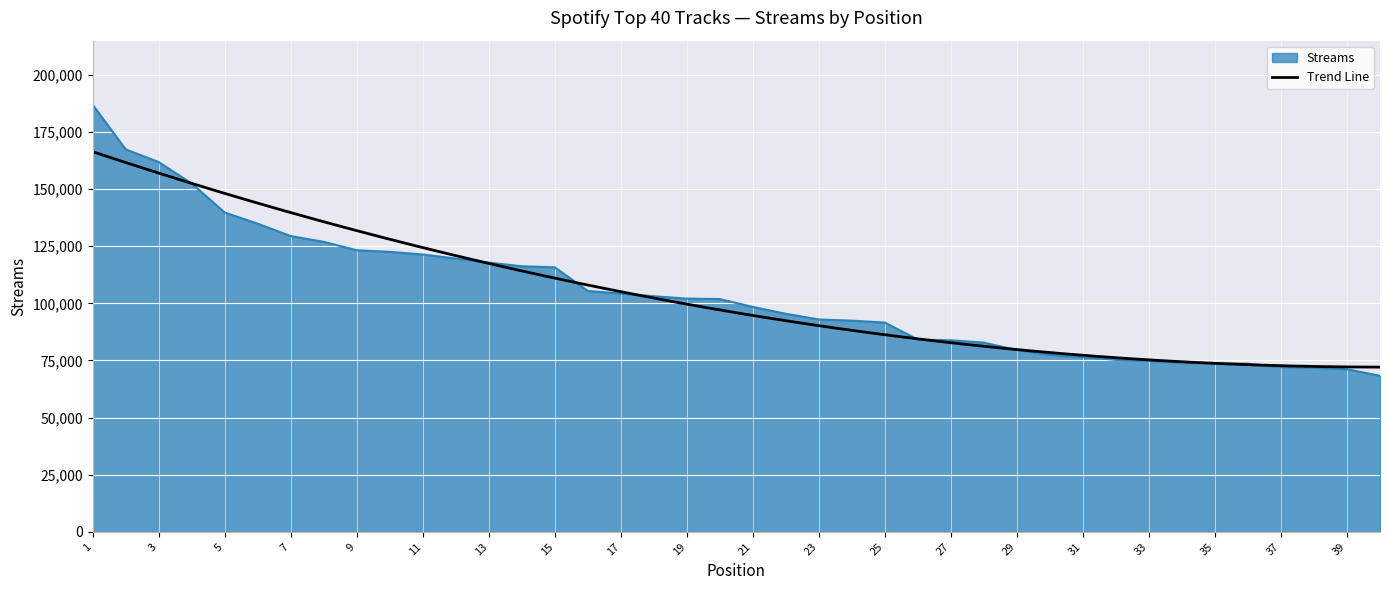

The chart shows a value of 126450 at 27. True or false?

False